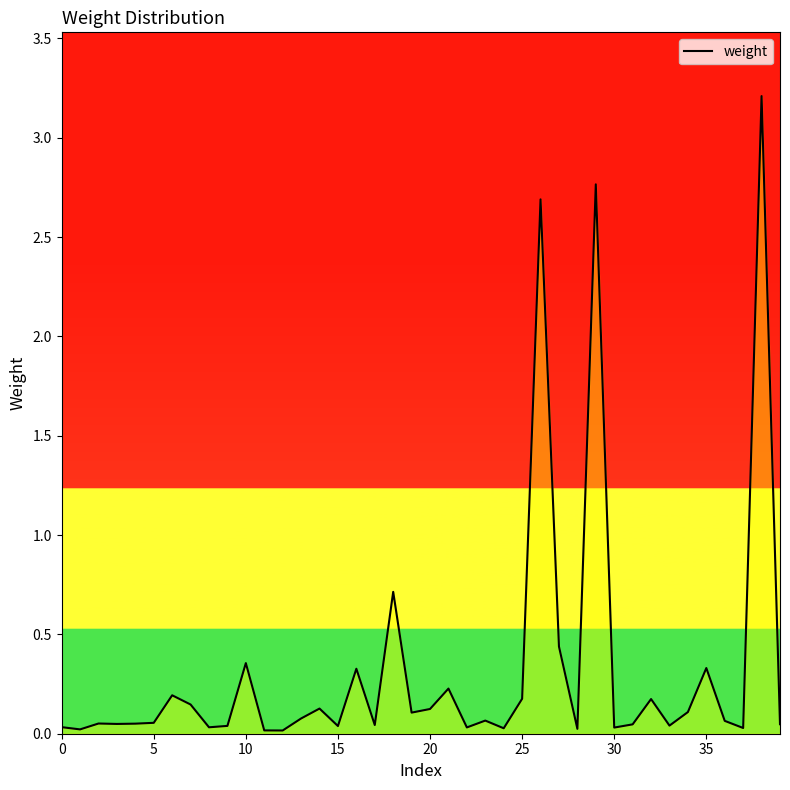

What is the maximum value shown in the chart?

3.2